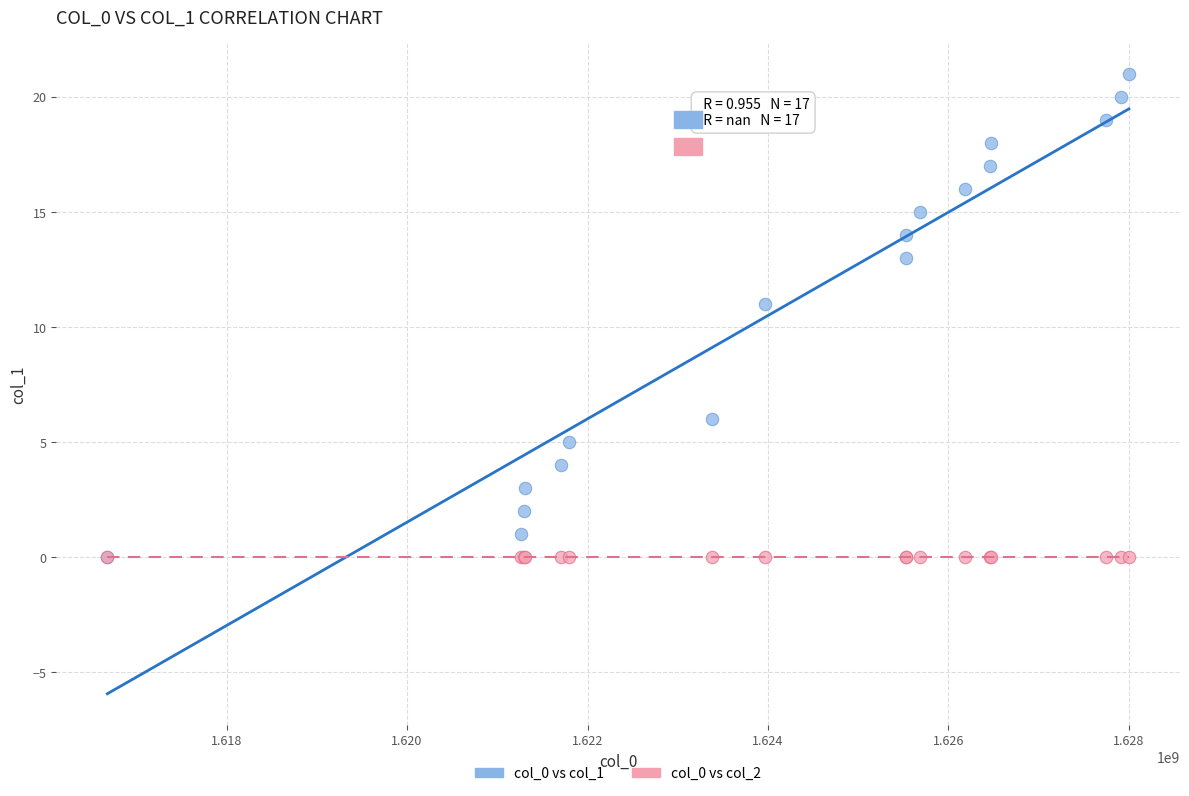

Which series contains the highest Y value?

col_0 vs col_1